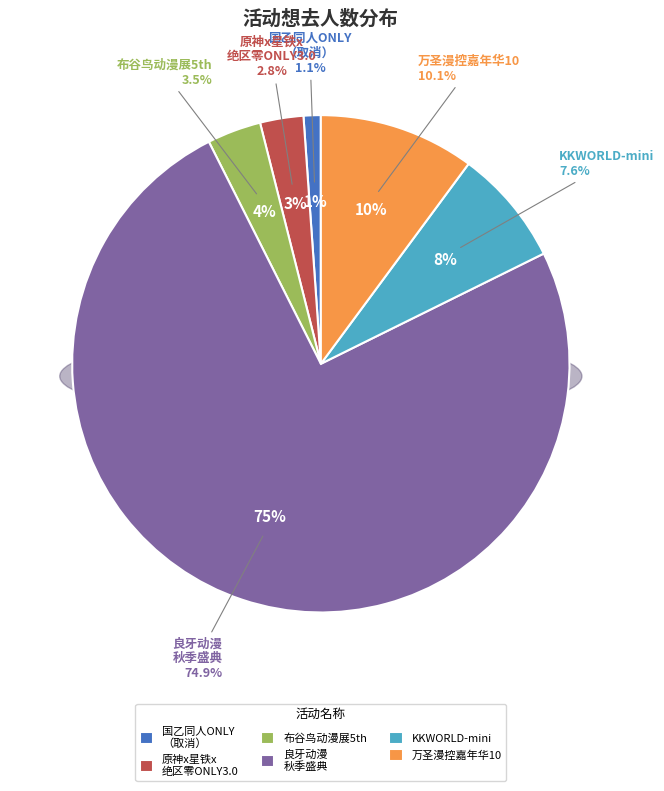

What is the ratio of the value at 南宁·快看漫画动漫游戏嘉年华 KKWORLD-mini to the value at 南宁·布谷鸟动漫展5th?

2.2